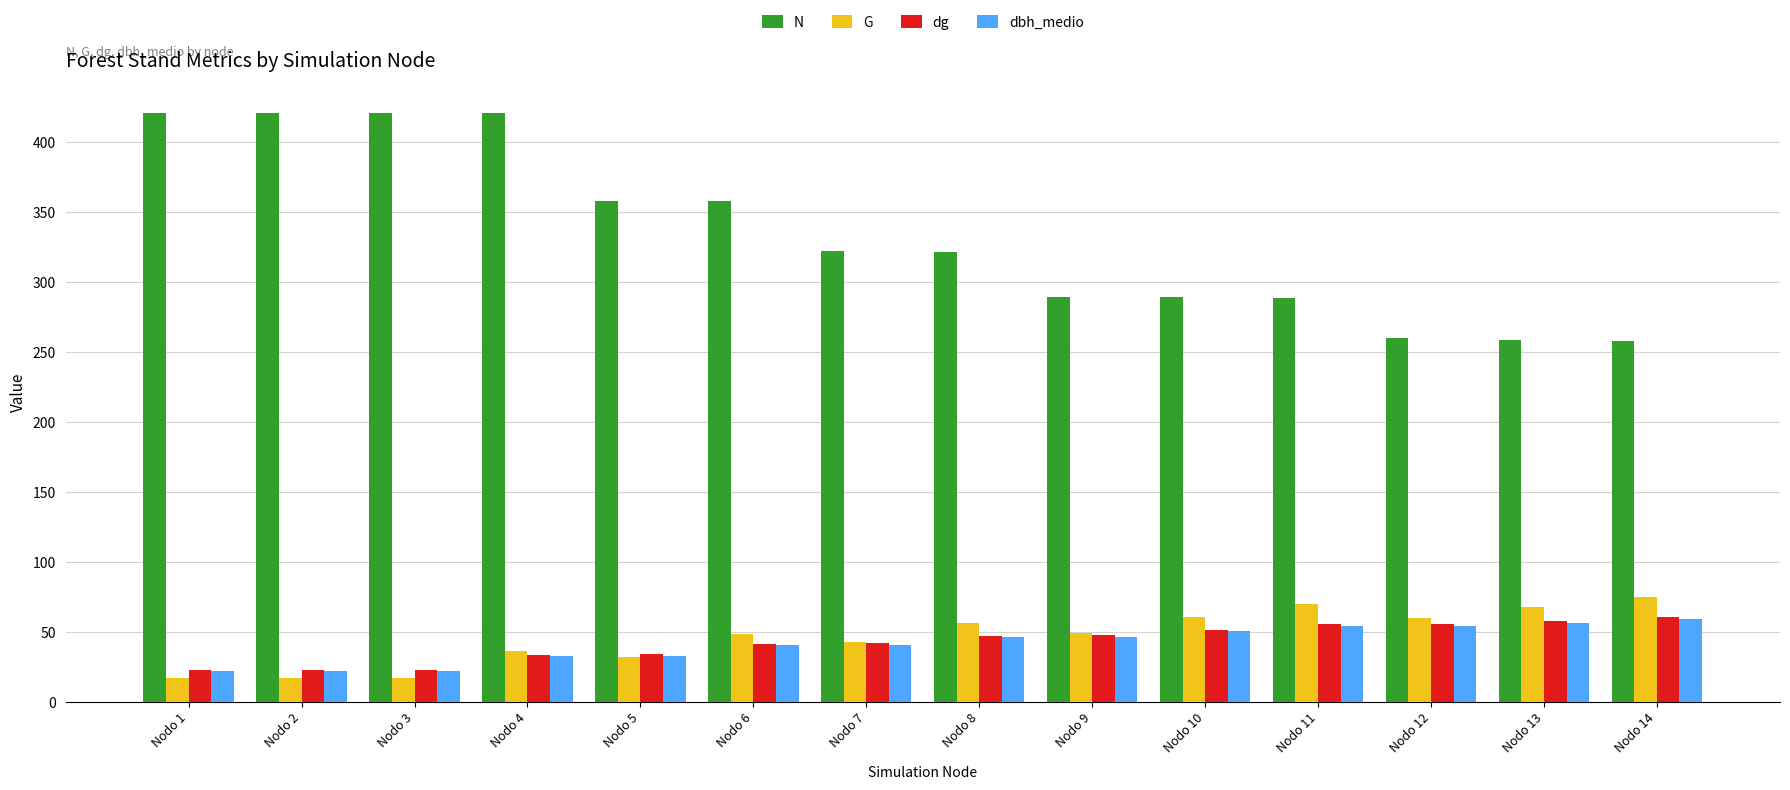

What is the total value across all series at Nodo 3?

482.8